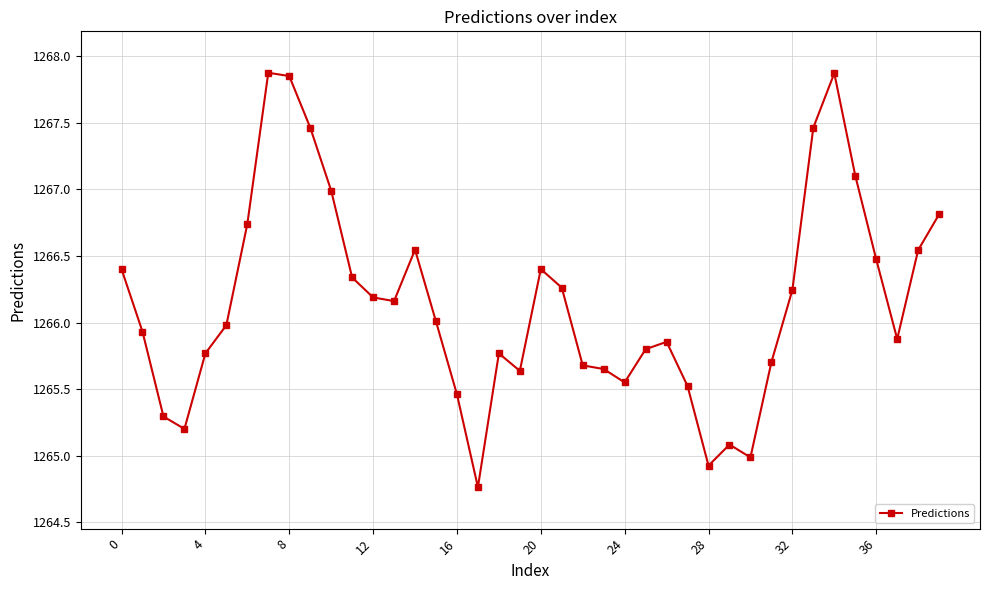

What is the minimum value shown in the chart?

1264.8